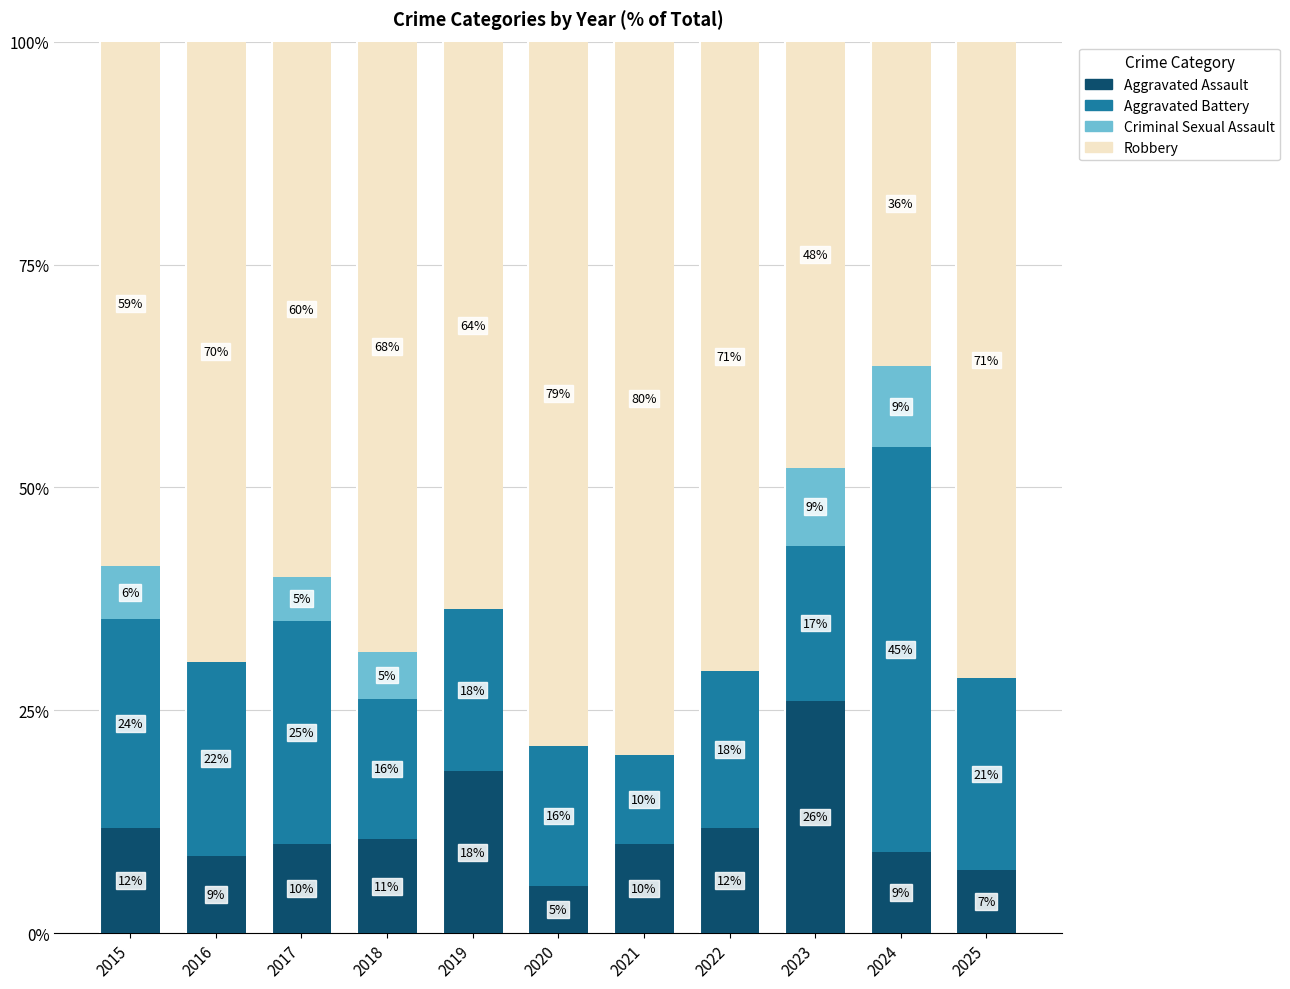

The value of Aggravated Battery at 2022 is 17.6. True or false?

True